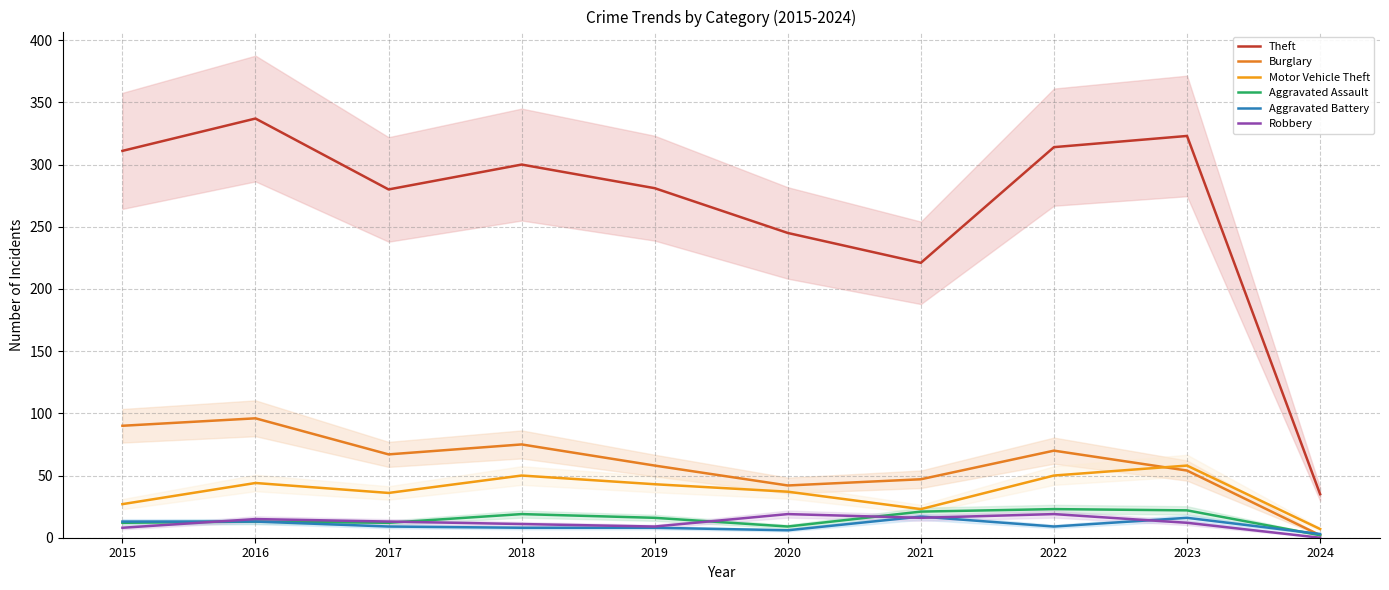

At which category does the chart reach its peak across all series?

2016